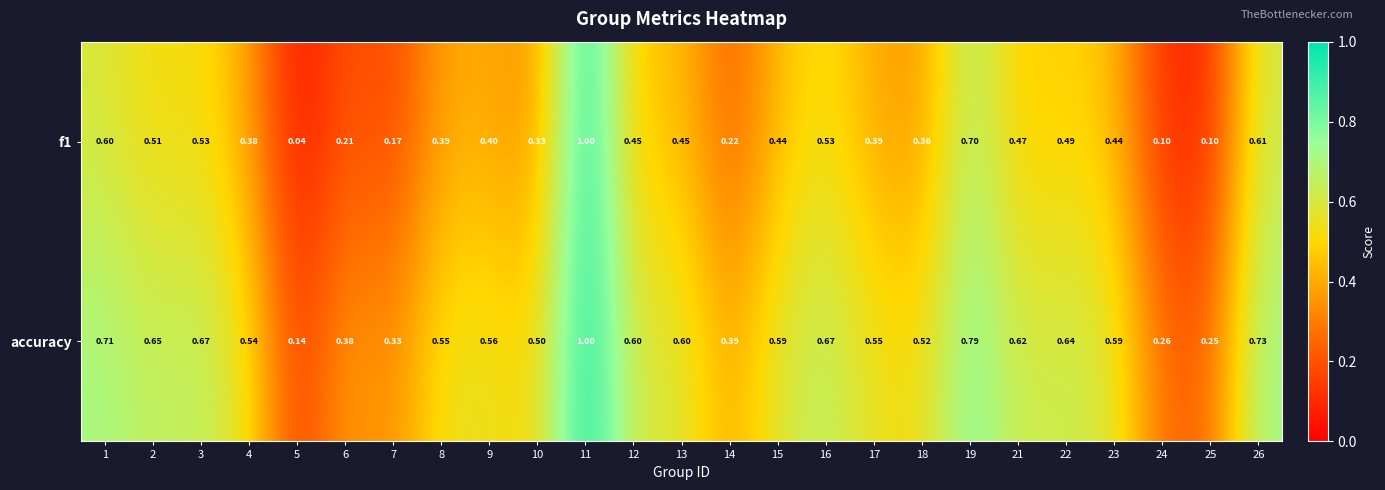

How many data points does each series have?

25